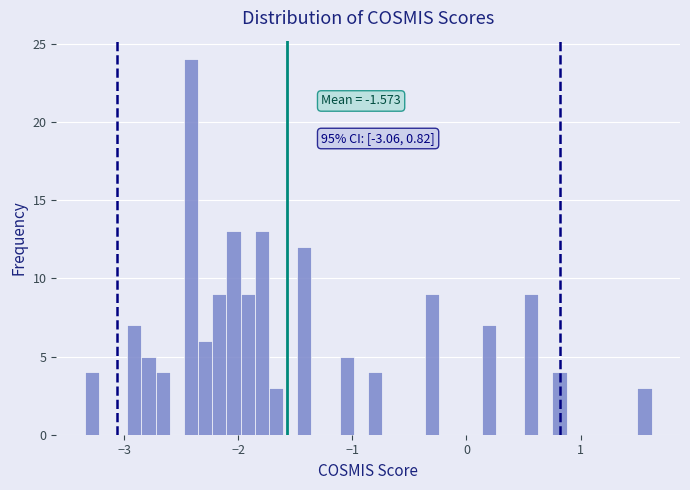

Around what value on the x-axis is the tallest bar? Give the approximate position of its centre, as read against the axis.

-2.4